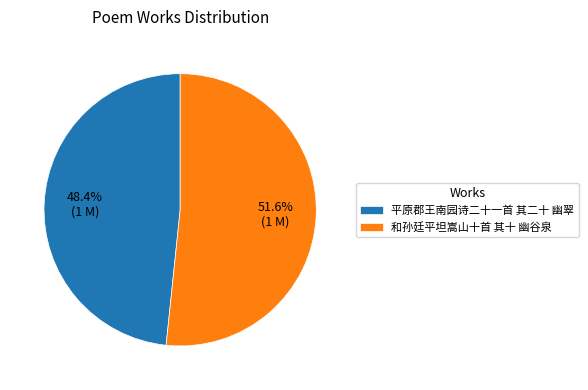

Is it true that 和孙廷平坦嵩山十首 其十 幽谷泉 is 52% of the pie?

True